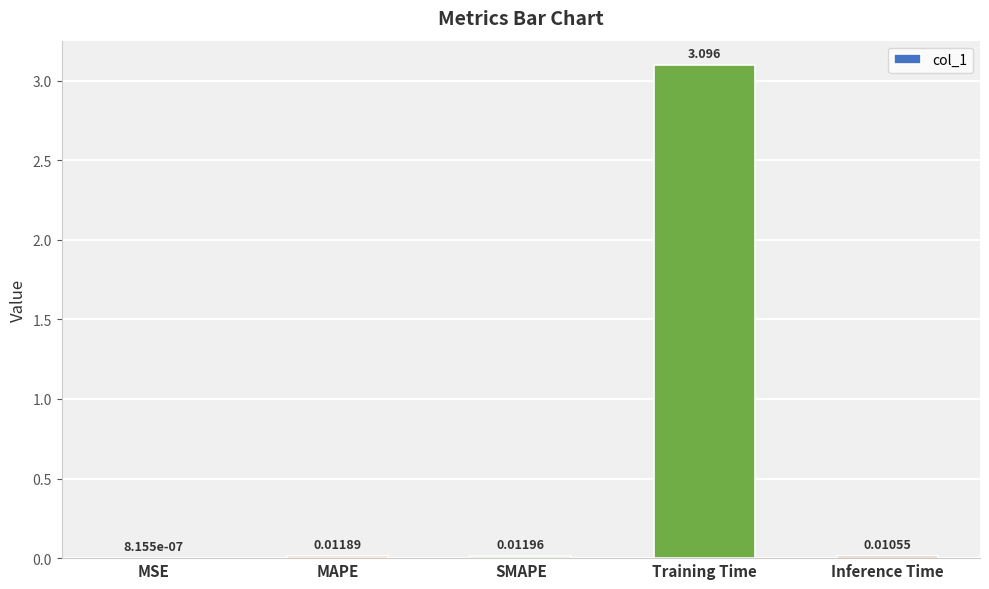

At which label is the value closest to 1?

SMAPE